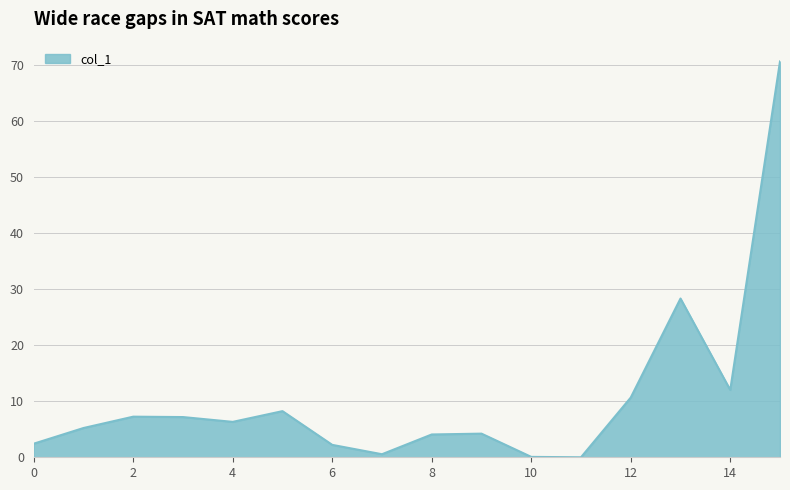

What is the maximum value shown in the chart?

70.7